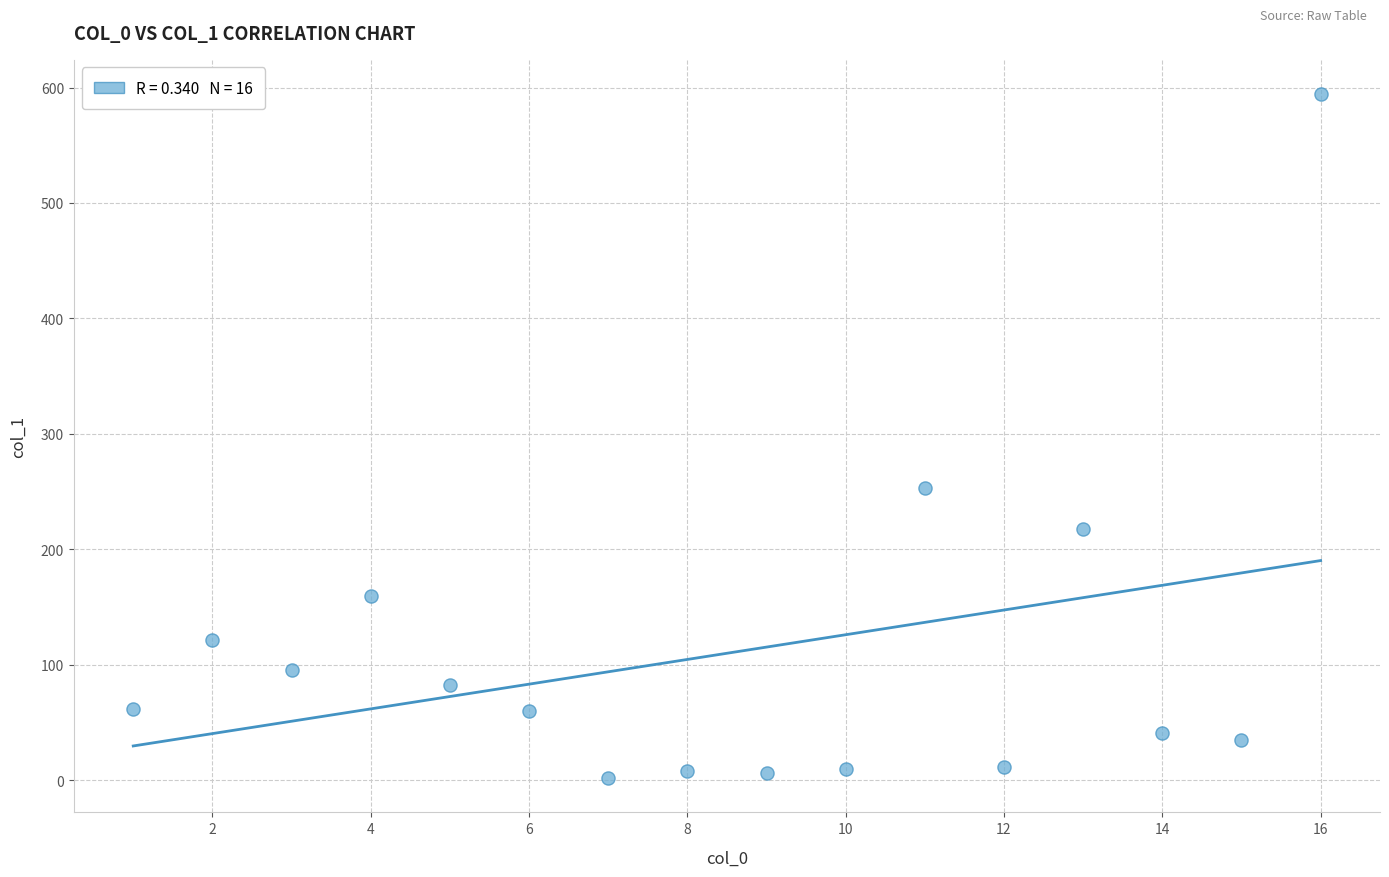

What is the range of X values (max minus min)?

15.0